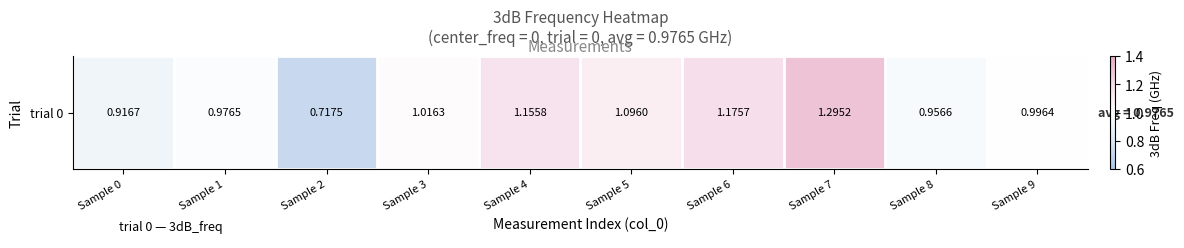

Reading left to right, what are all the values shown in this chart?

0.9	1.0	0.7	1.0	1.2	1.1	1.2	1.3	1.0	1.0